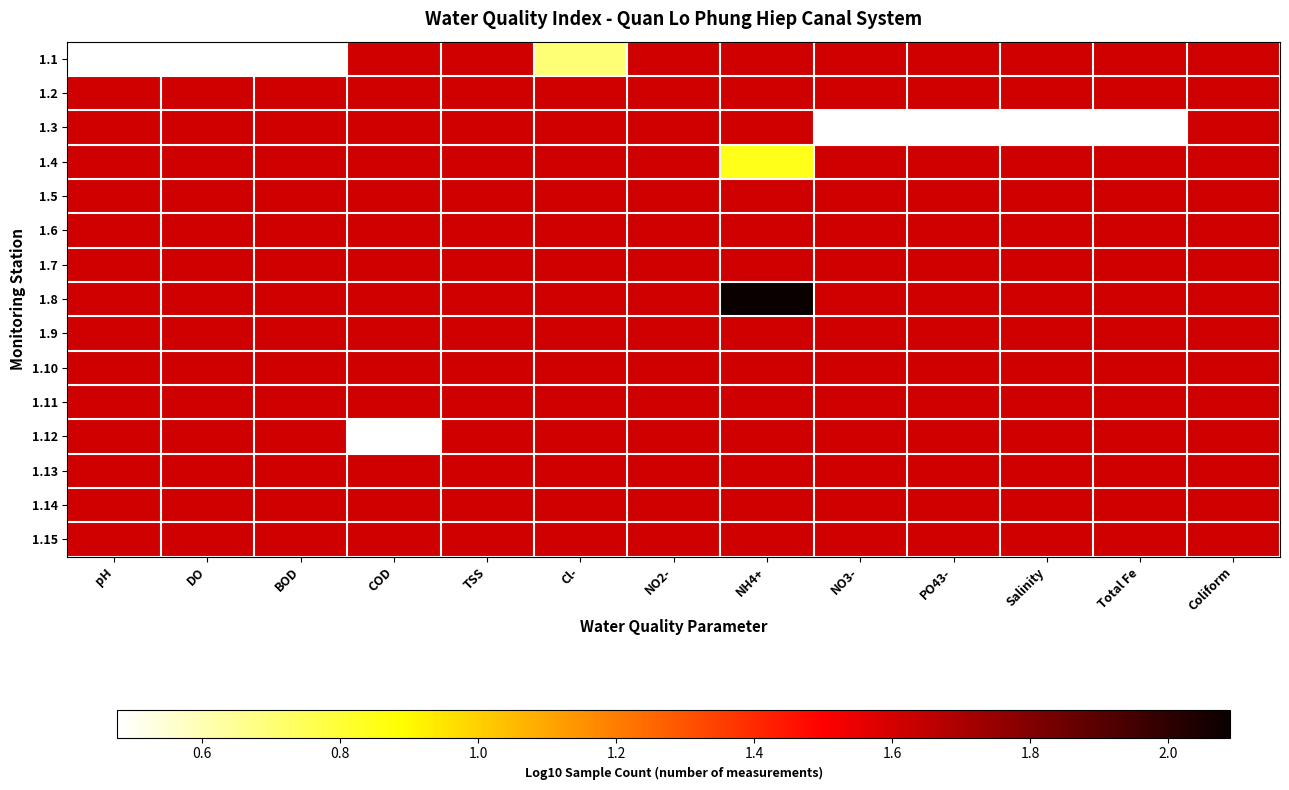

At NO2-, list the series in order from smallest to largest.

1.1, 1.2, 1.3, 1.4, 1.5, 1.6, 1.7, 1.8, 1.9, 1.10, 1.11, 1.12, 1.13, 1.14, 1.15